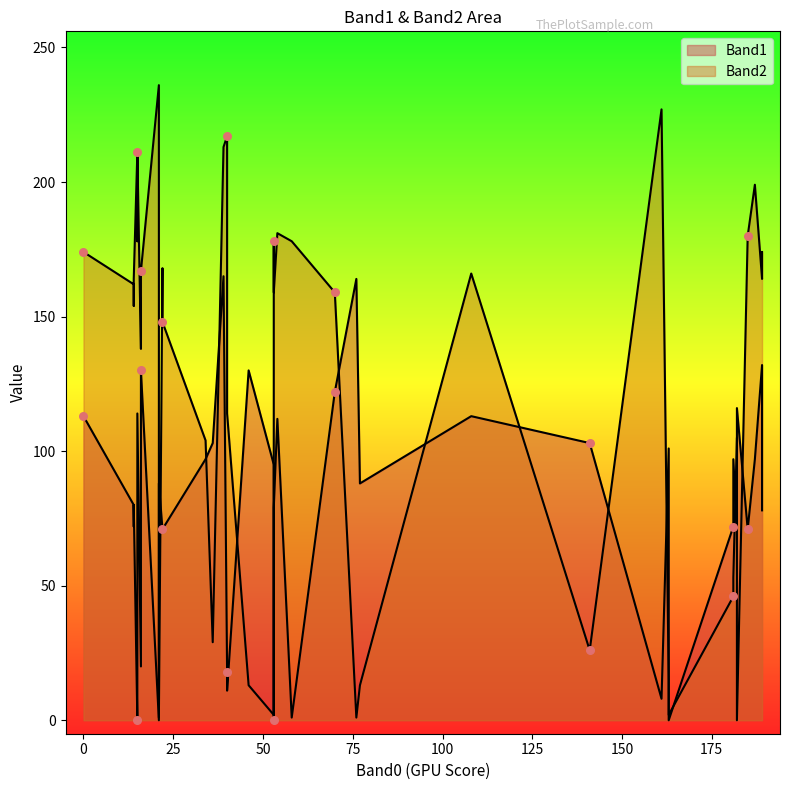

Which series contains the lowest Y value?

Band1